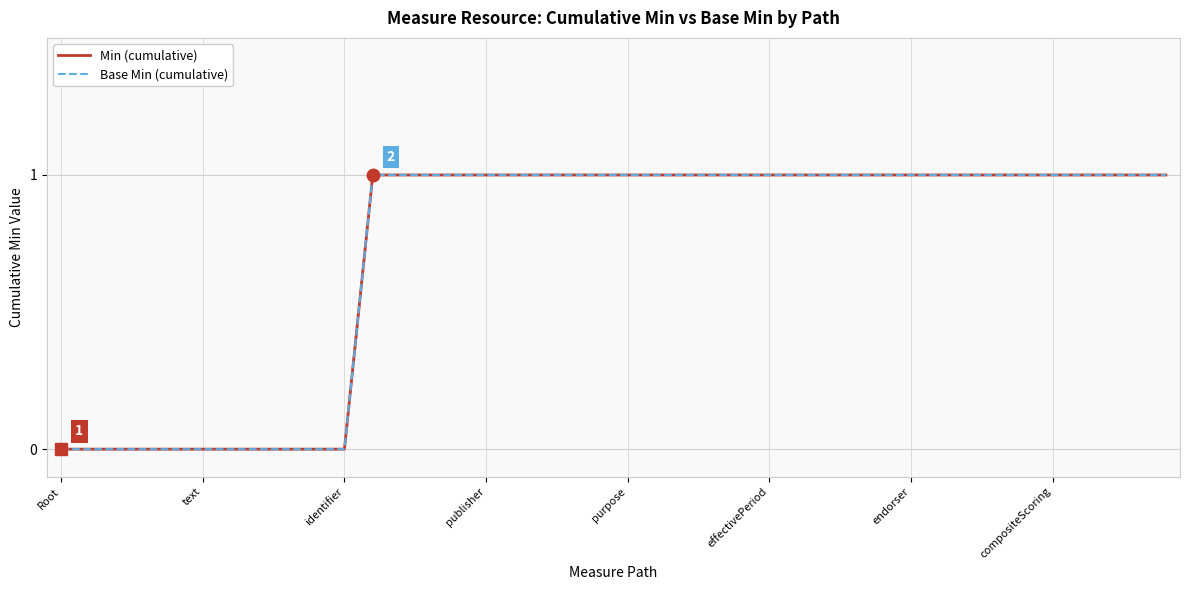

List the labels in order of Min (cumulative) value, smallest first.

Root, text, identifier, publisher, purpose, effectivePeriod, endorser, compositeScoring, 8, 9, 10, 11, 12, 13, 14, 15, 16, 17, 18, 19, 20, 21, 22, 23, 24, 25, 26, 27, 28, 29, 30, 31, 32, 33, 34, 35, 36, 37, 38, 39